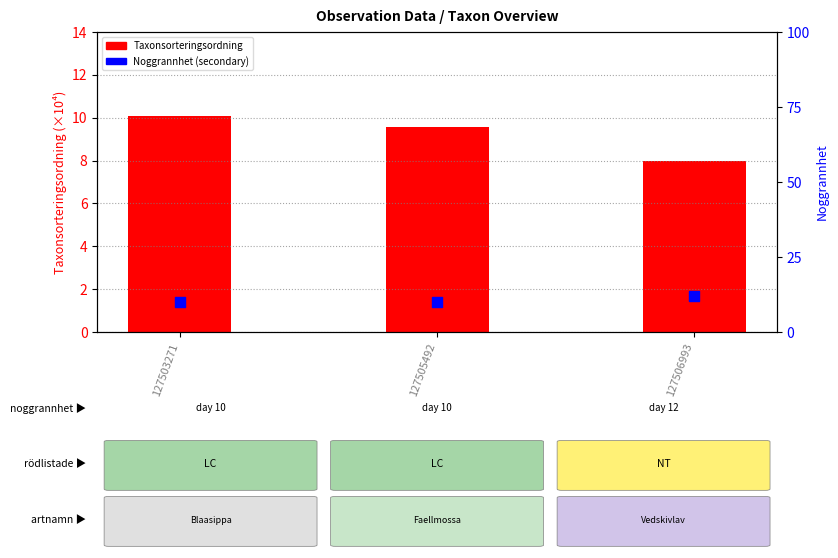

Is the value of Taxonsorteringsordning (×10k) at 127503271 greater than the value of Noggrannhet at 127503271?

Yes